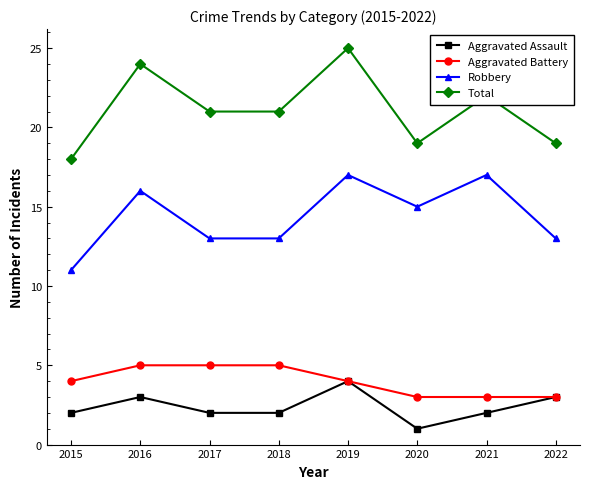

Between 2021 and 2022, which series saw the biggest shift?

Robbery